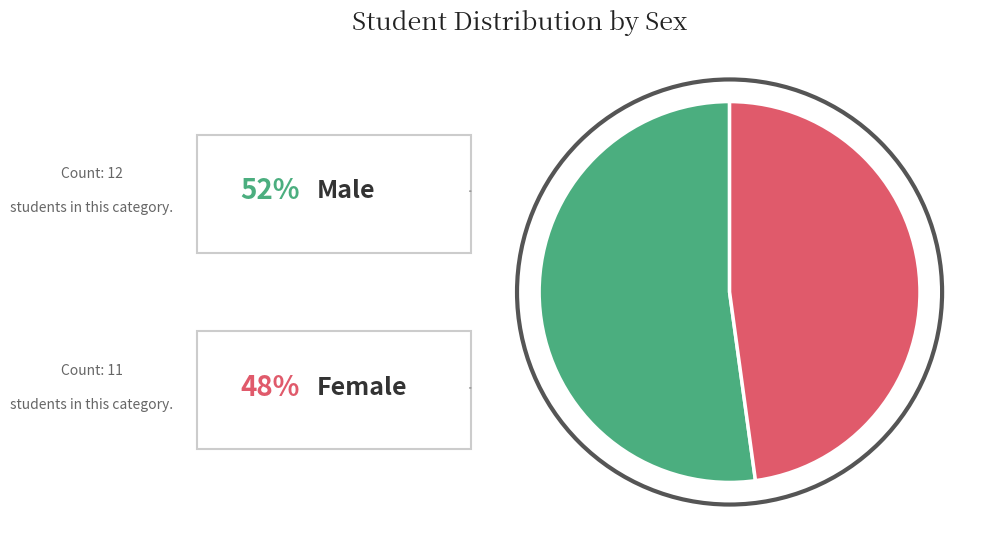

Does any single category account for the majority?

Yes